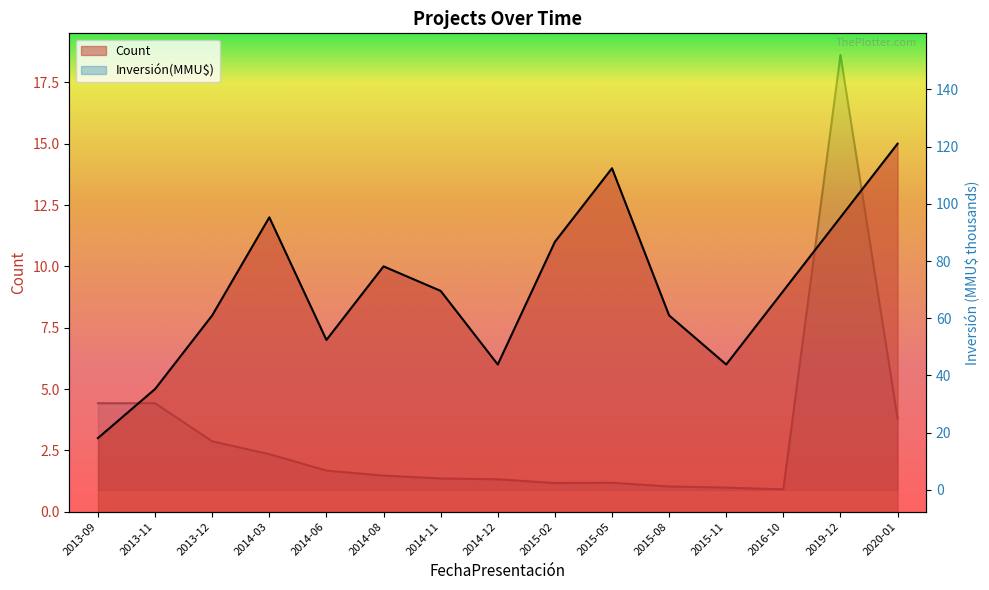

What is the total value across all series at 2013-09?

33.3